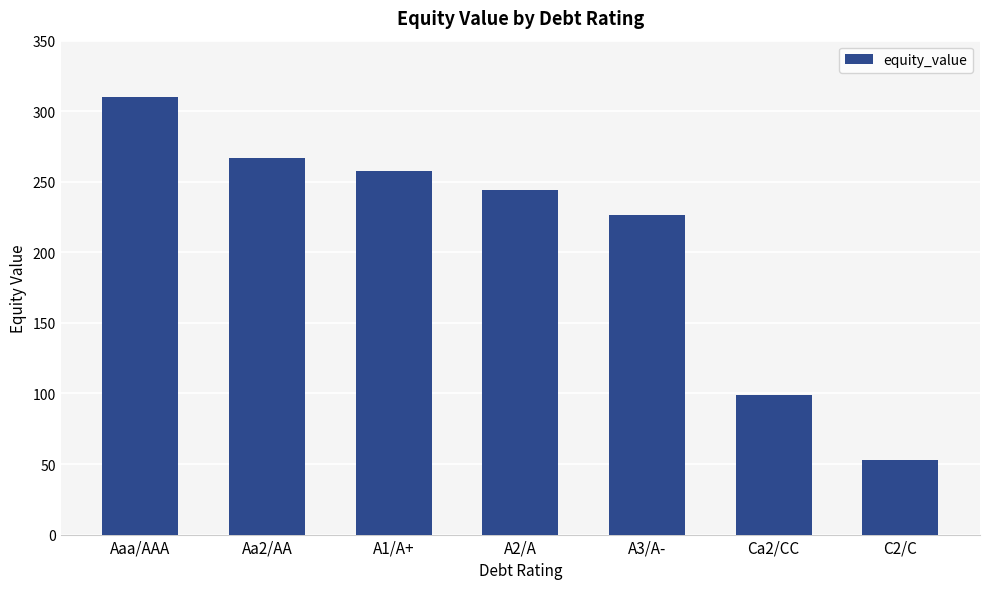

What is the difference between the values at C2/C and A2/A?

191.7